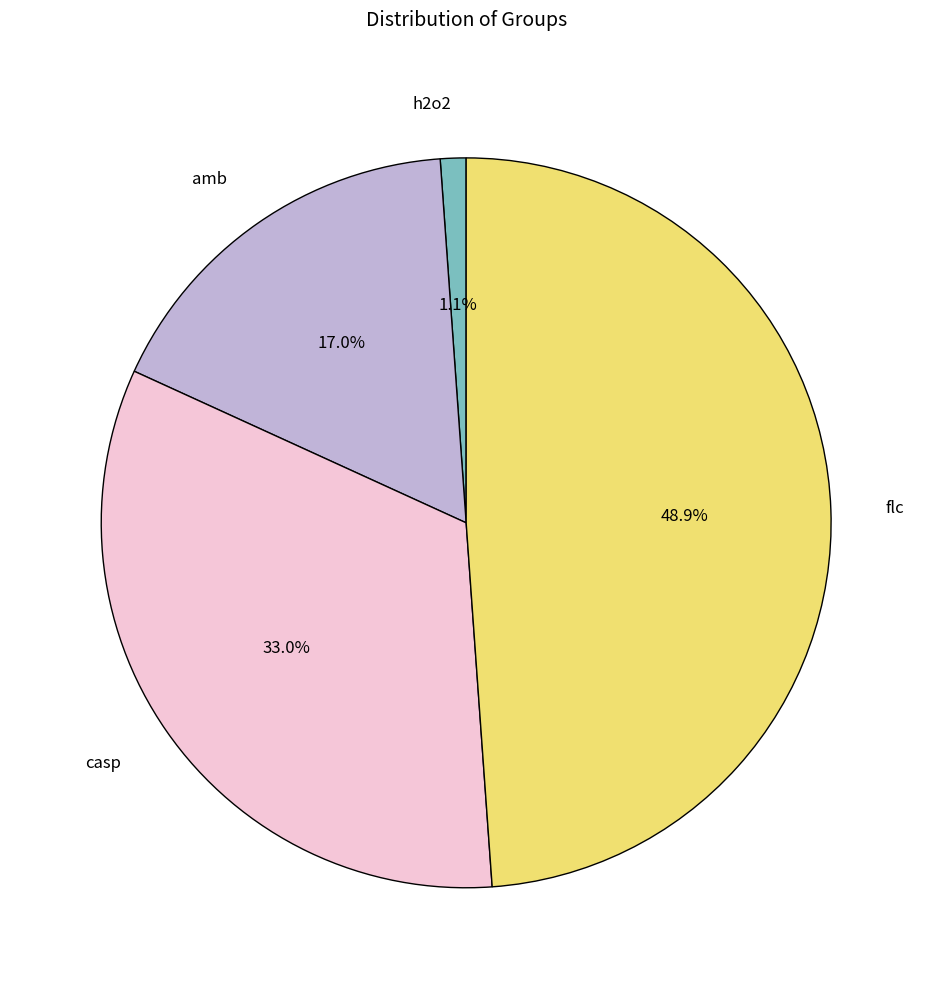

Is casp the majority of the pie?

No